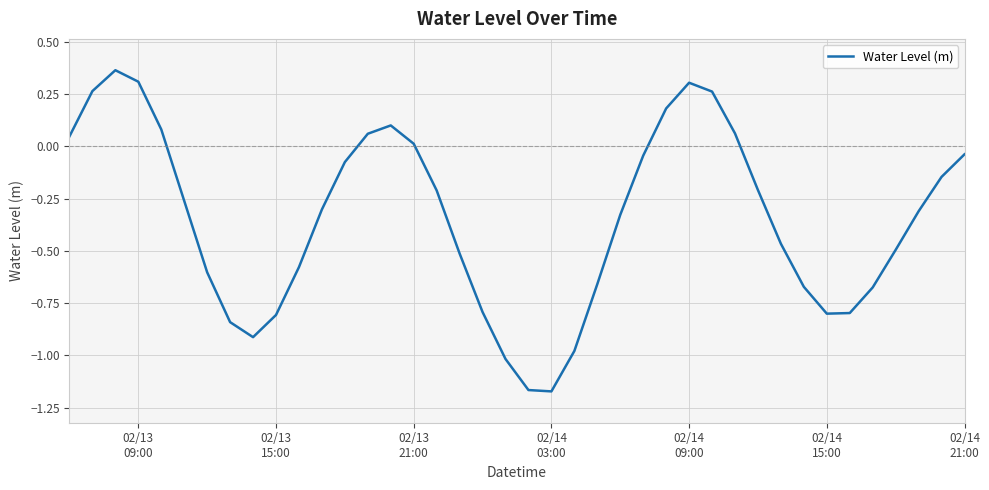

What is the difference between the maximum and minimum values?

1.5